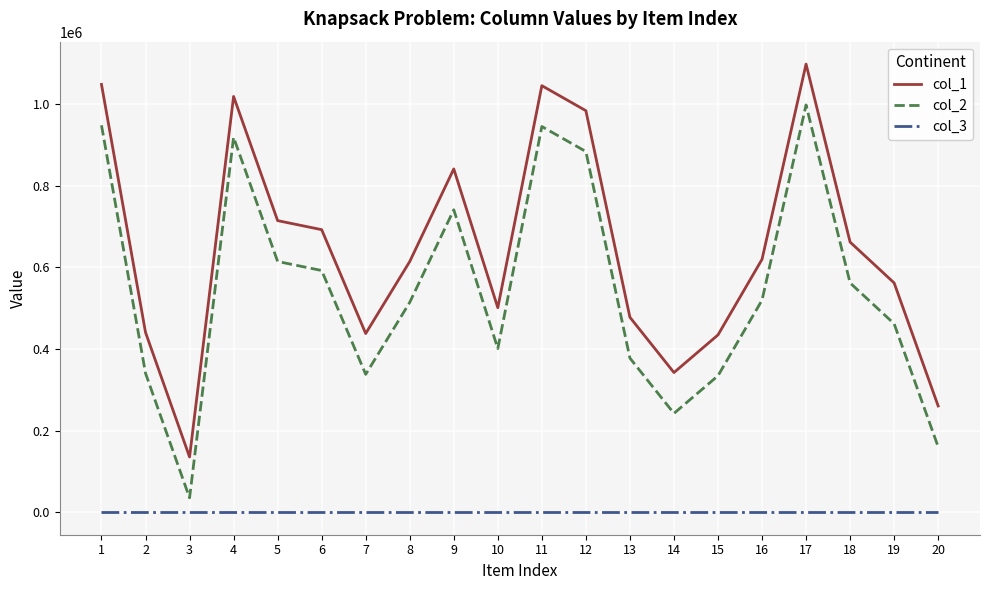

The value of col_1 at 2 is 301733. True or false?

False